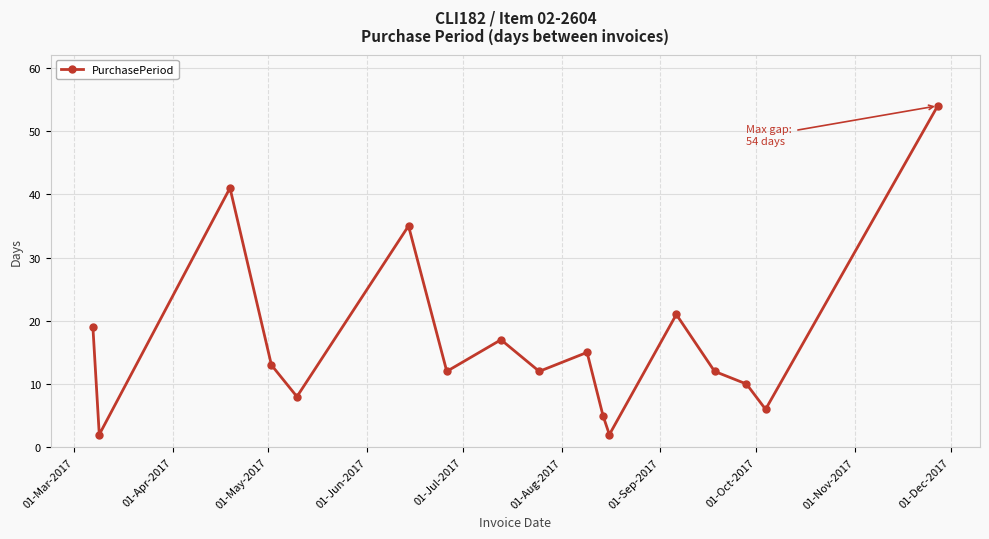

What is the difference between the maximum and minimum values?

52